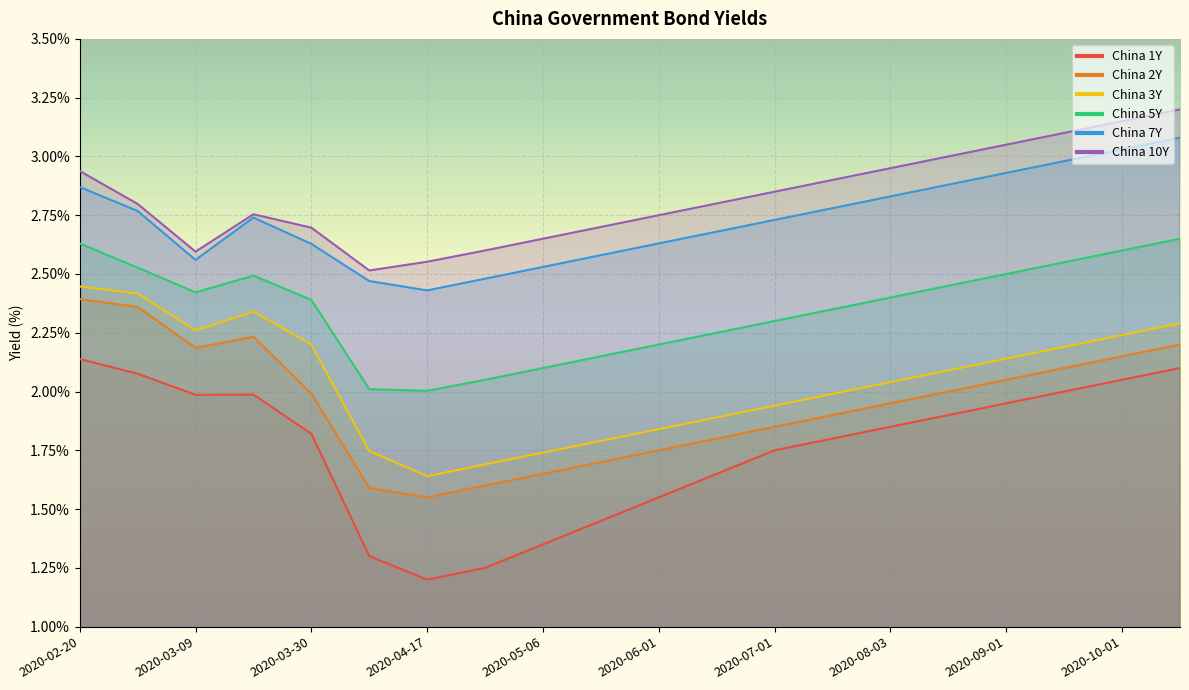

What is the sum of the China 3Y values at 2020-03-09 and 2020-02-28?

4.7